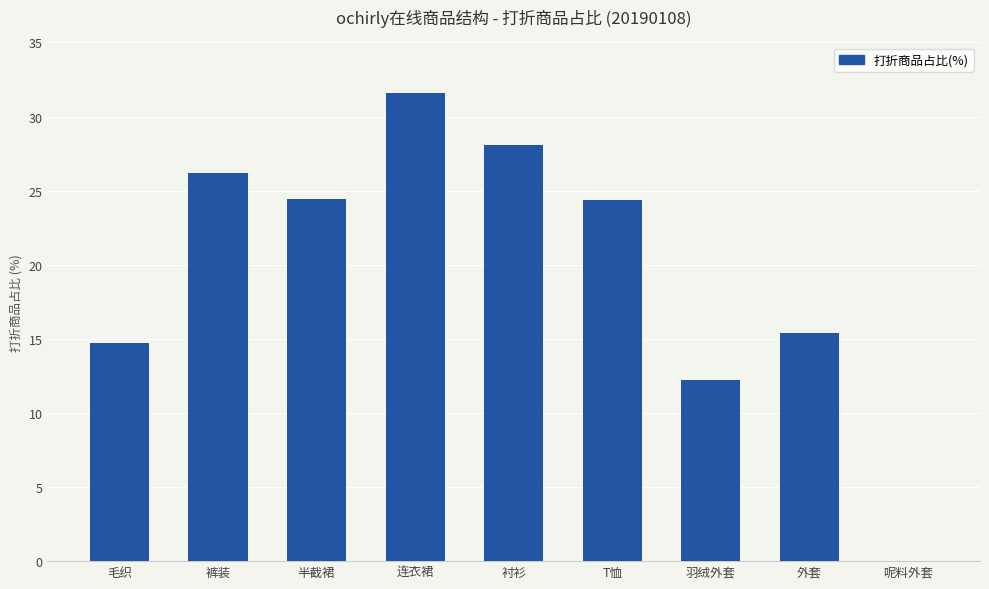

At which label does the data first exceed 24?

裤装